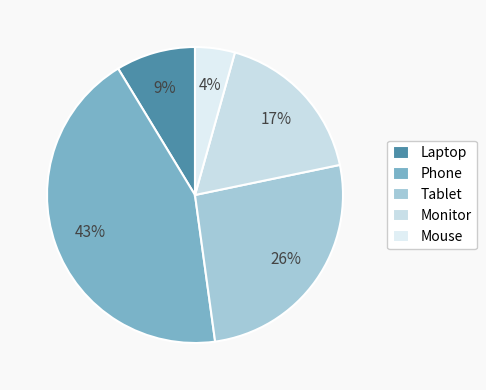

Which slice is the largest?

Phone